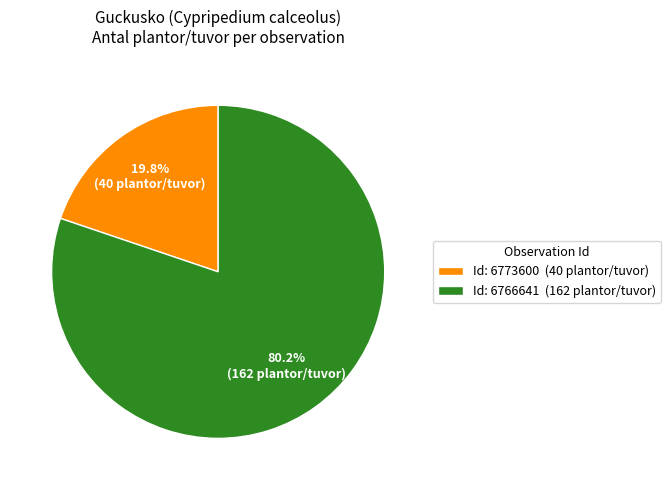

What is the majority slice?

Id: 6766641 (162 plantor/tuvor)